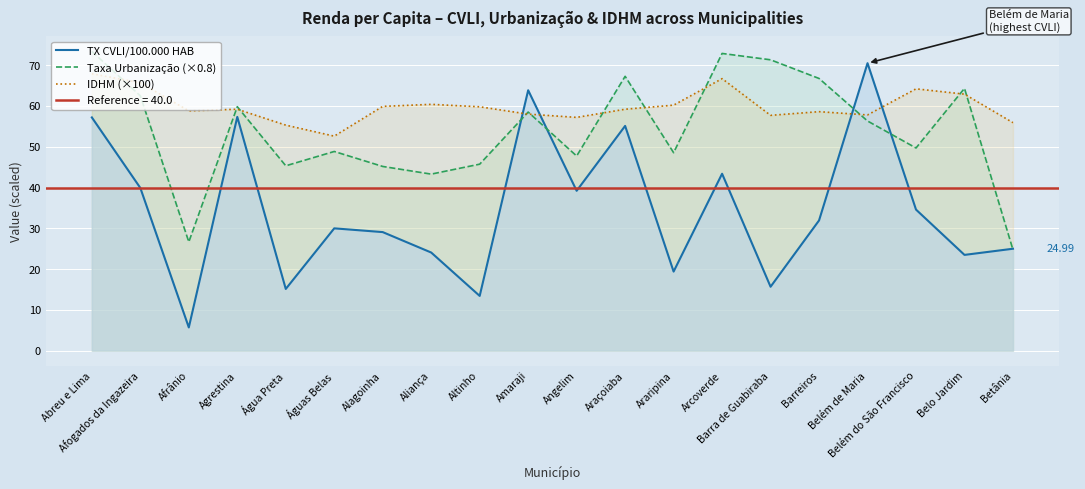

Which category has the lowest value in the TX CVLI/100.000 HAB series?

Afrânio